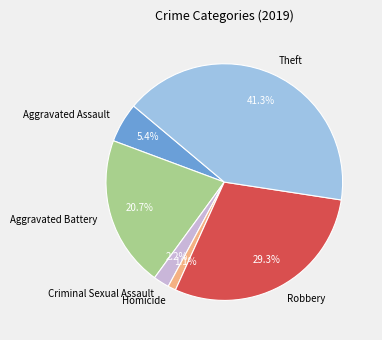

To the nearest percent, what is the combined percentage of Homicide and Aggravated Battery?

22%